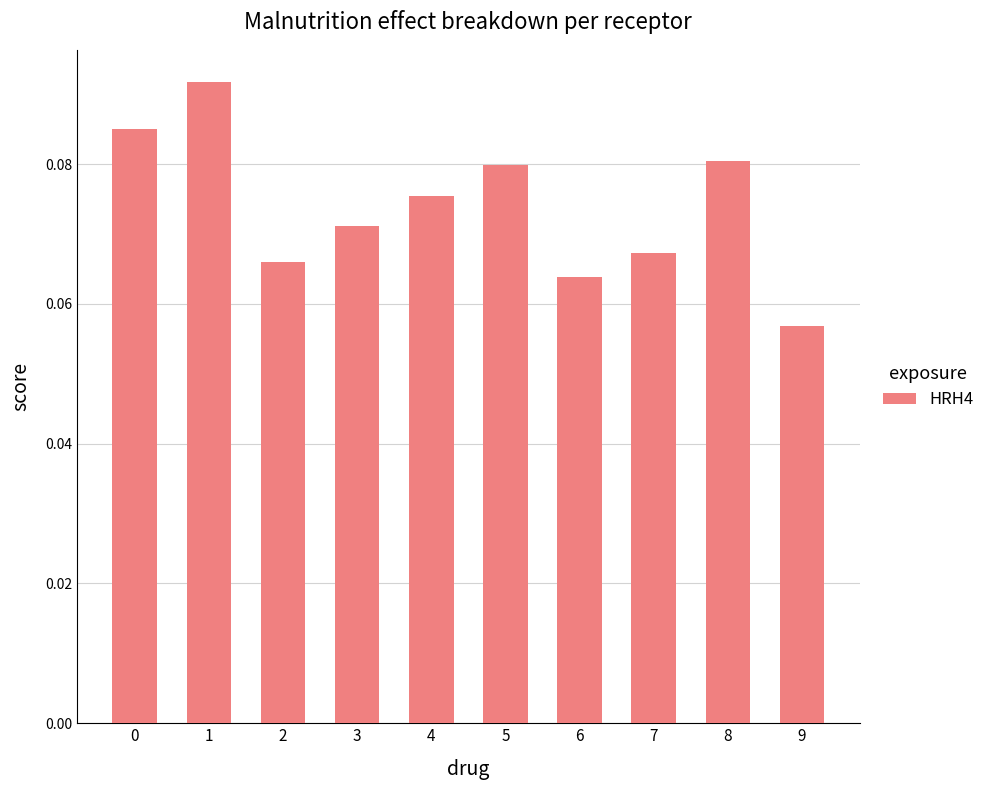

Which category has the lowest value across all series?

9